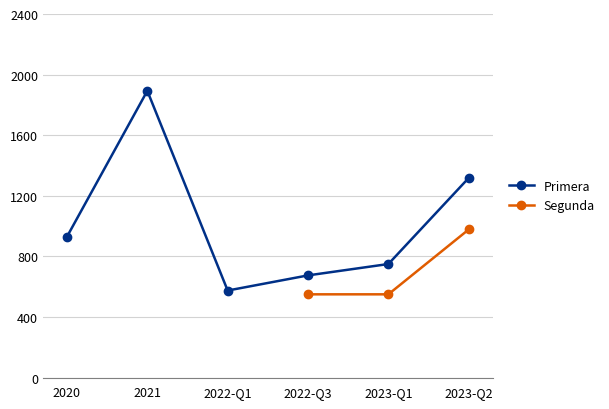

What is the average value of the Primera series?

1024